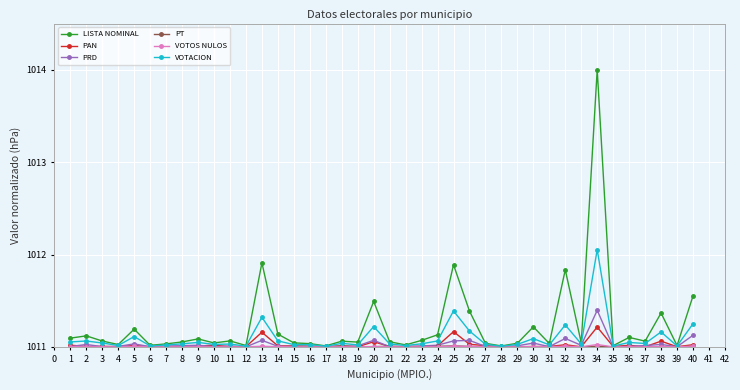

Which label corresponds to the largest value in the chart?

34